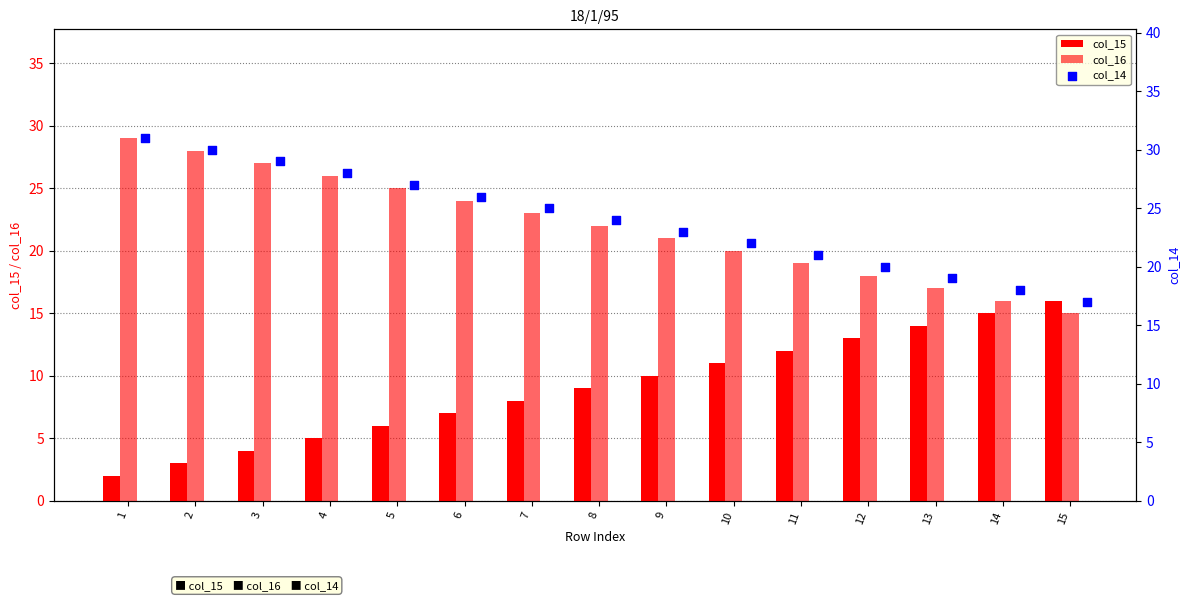

Which series has the largest Y range (max minus min)?

col_15